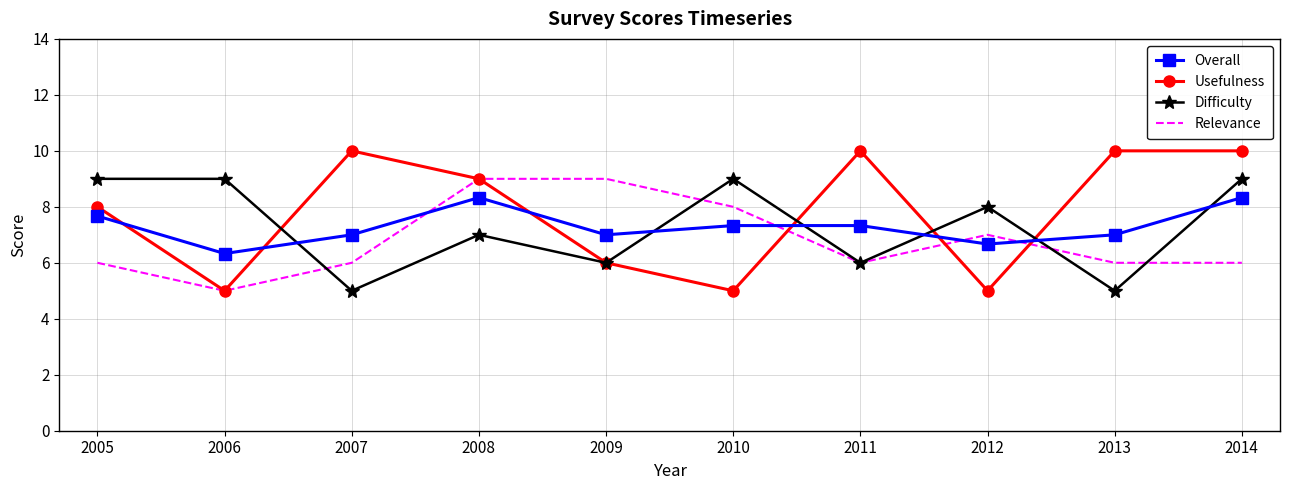

What is the average value of the Relevance series?

6.8